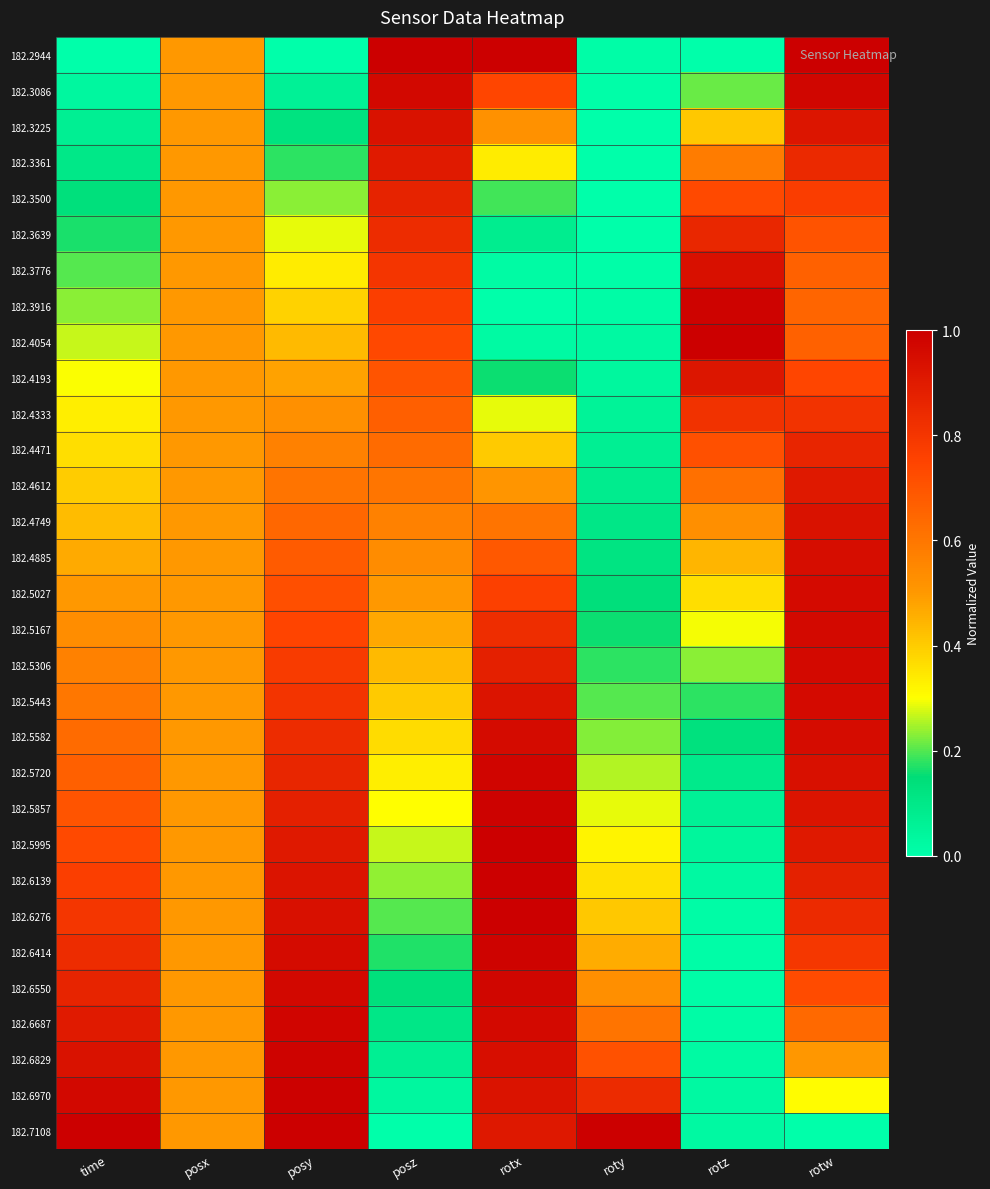

At how many categories does at least one series exceed 0?

8